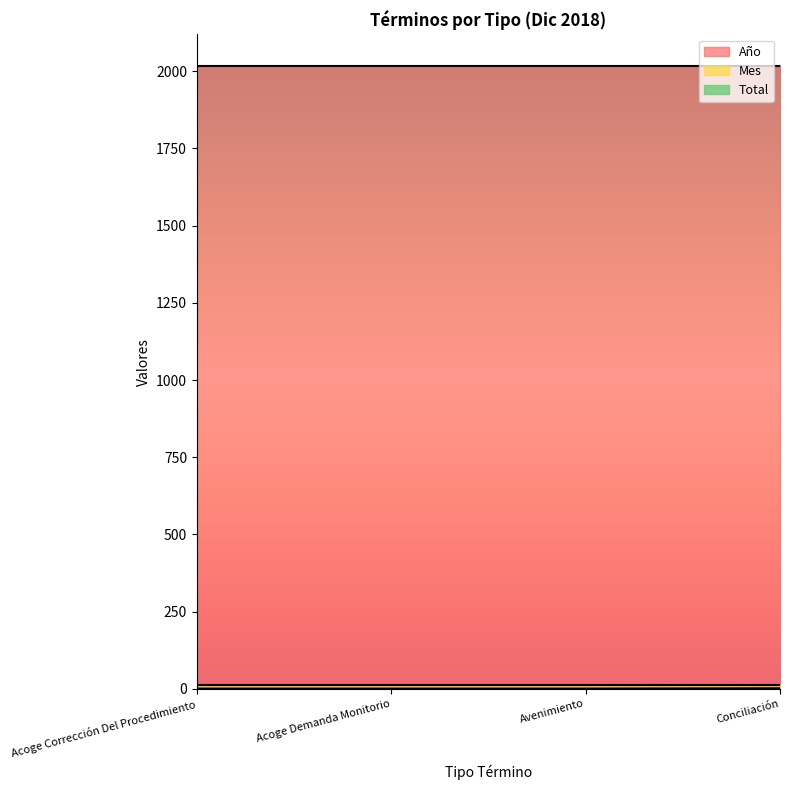

True or false: Año and Total intersect in this chart.

False